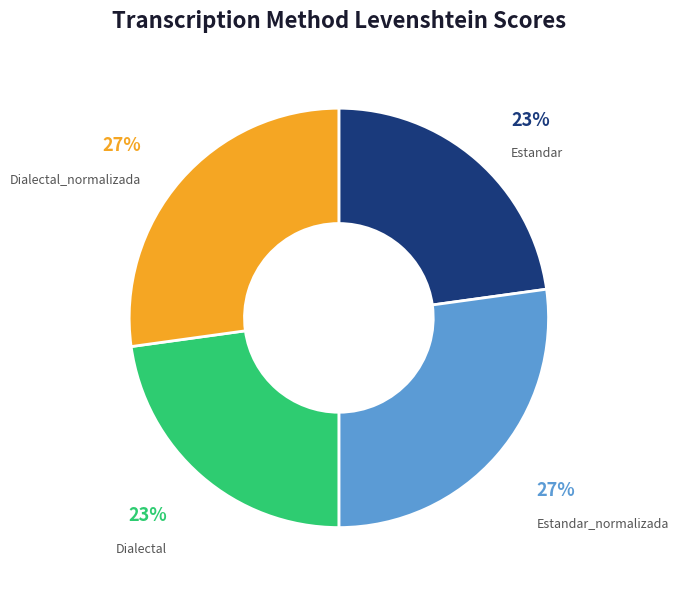

What percentage is the Estandar slice, to the nearest percent?

23%